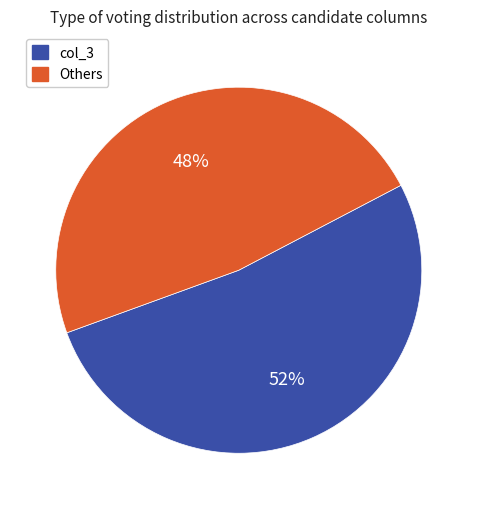

To the nearest percent, what is the difference between the largest and smallest slice percentages?

4%